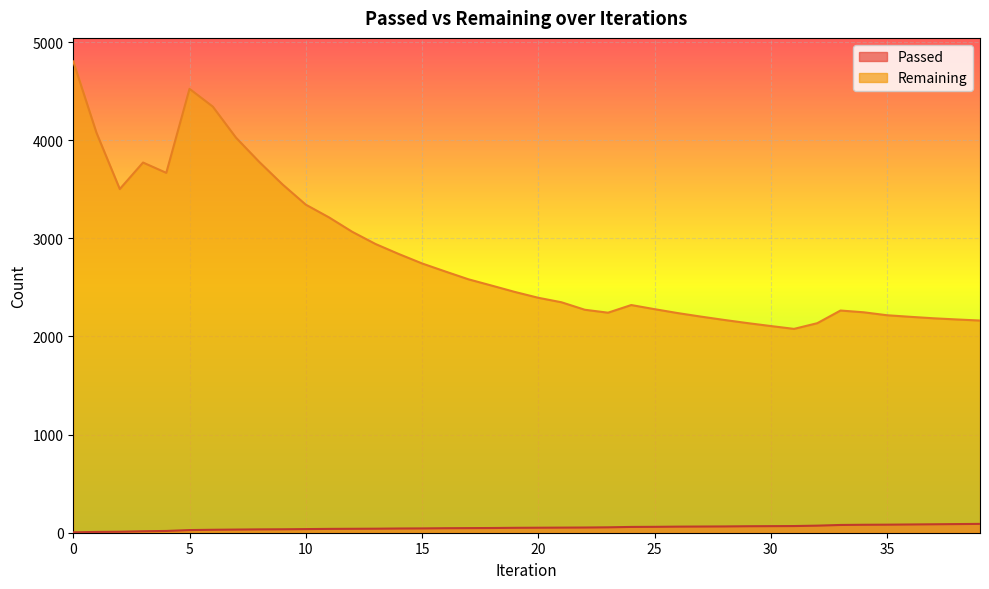

True or false: Passed and Remaining intersect in this chart.

False